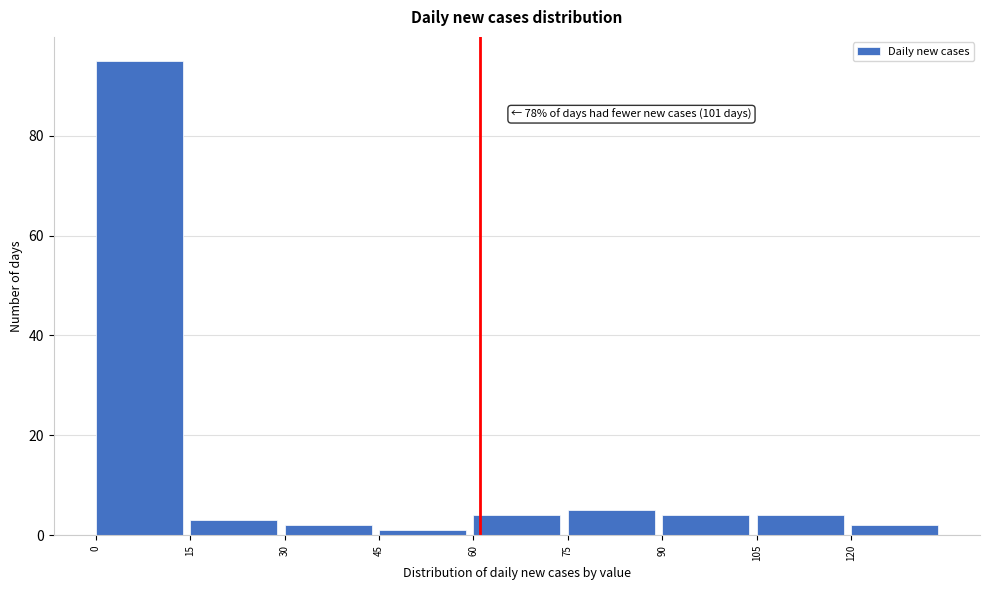

Which range on the x-axis has the tallest bar?

0 to 15